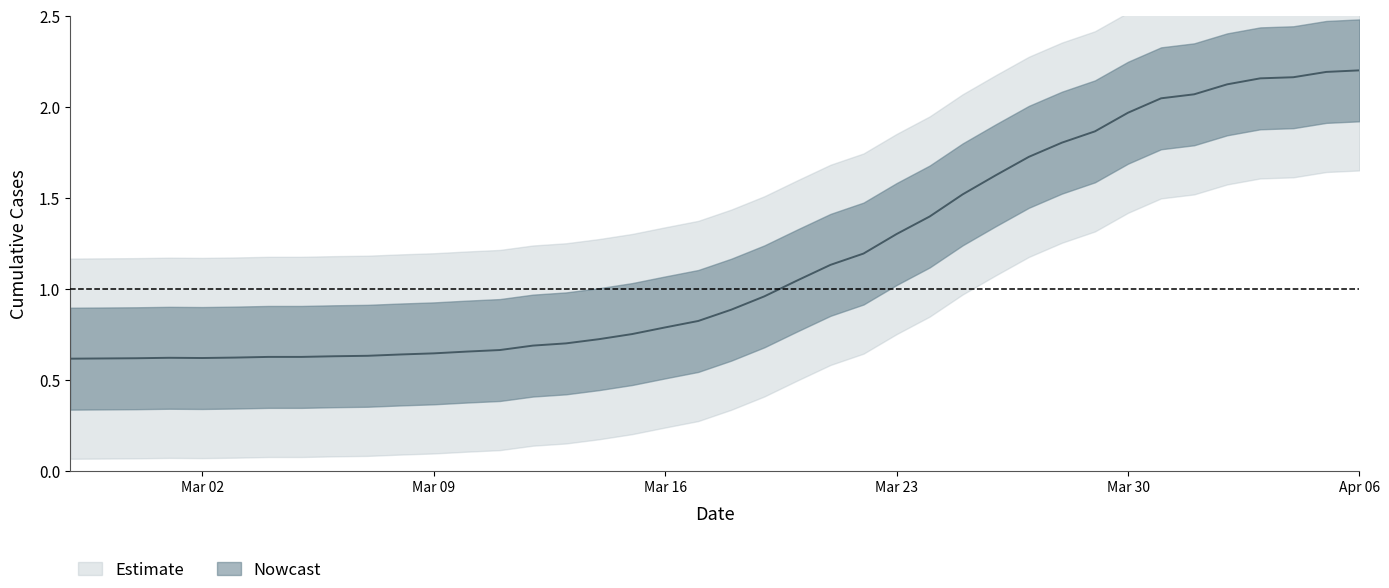

What is the difference between the values at 2020-04-05 and 2020-03-14?

1.5